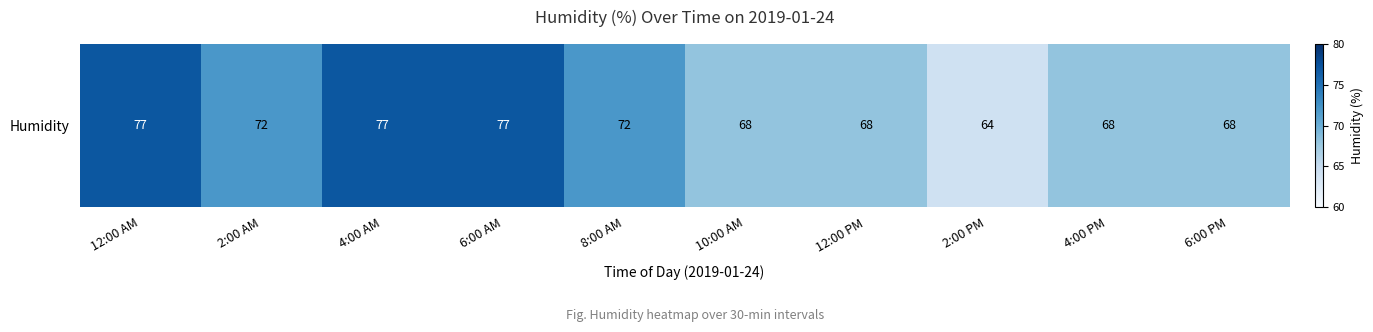

Is it true that the value at 4:00 PM is 18?

False